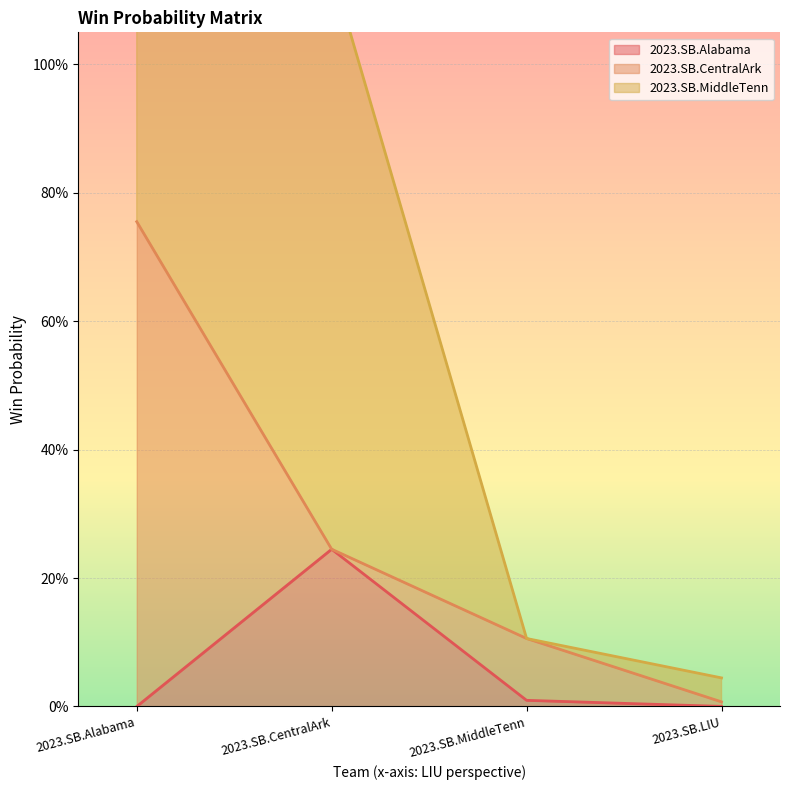

List the series in order of their overall mean, highest first.

2023.SB.MiddleTenn, 2023.SB.CentralArk, 2023.SB.Alabama